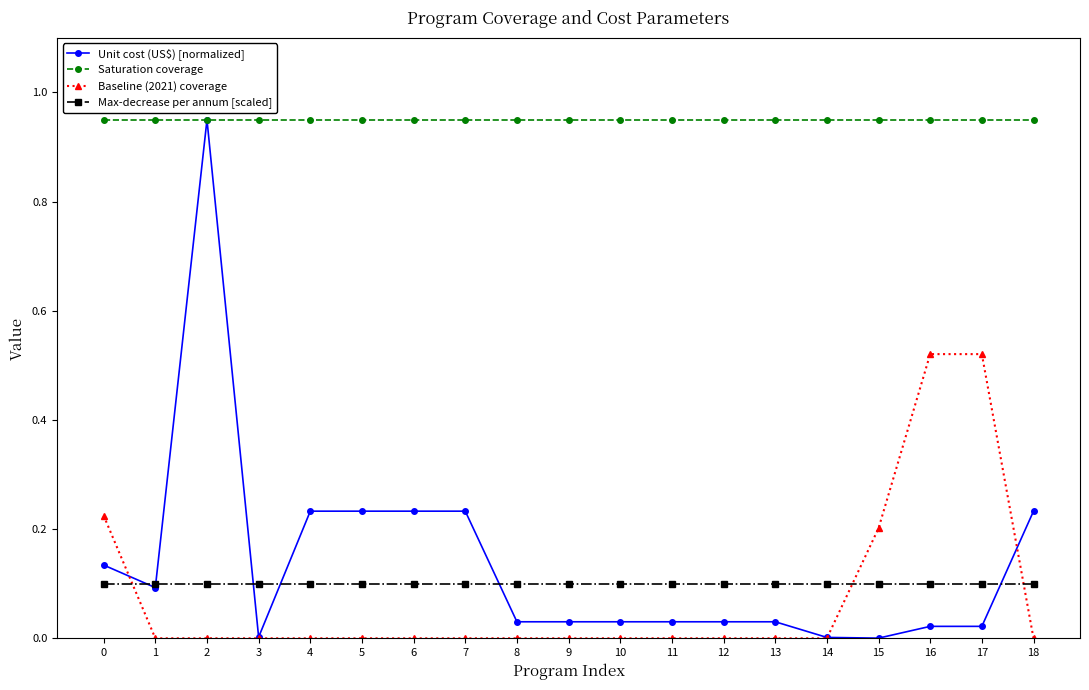

The Baseline (2021) coverage series shows 0.2 at 1. True or false?

False